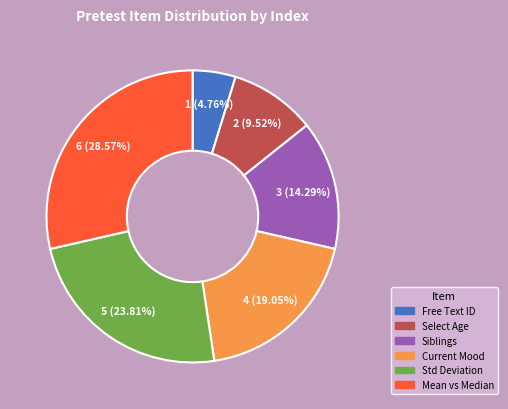

Is there any slice that represents more than half of the pie?

No